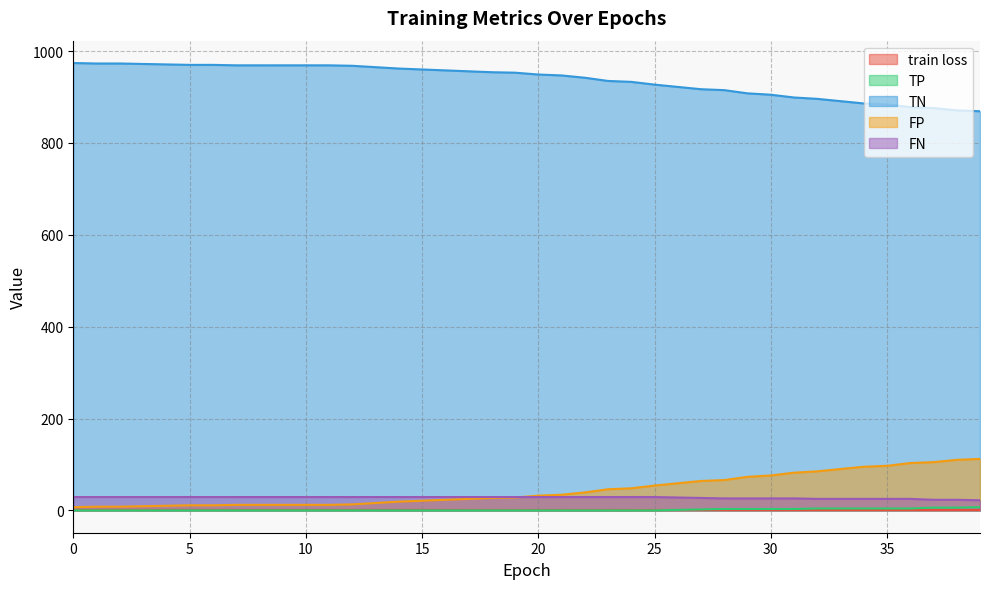

True or false: train loss has more than 0 interior local peaks.

False